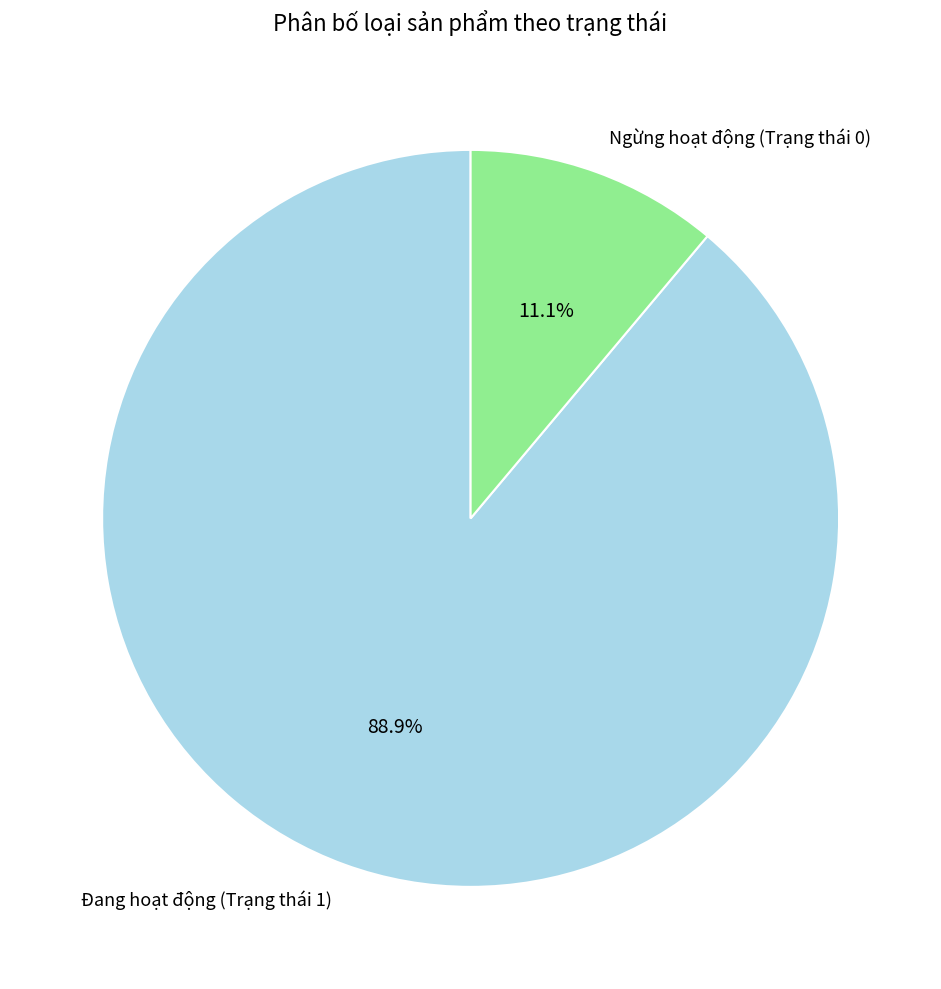

Is there any slice that represents more than half of the pie?

Yes